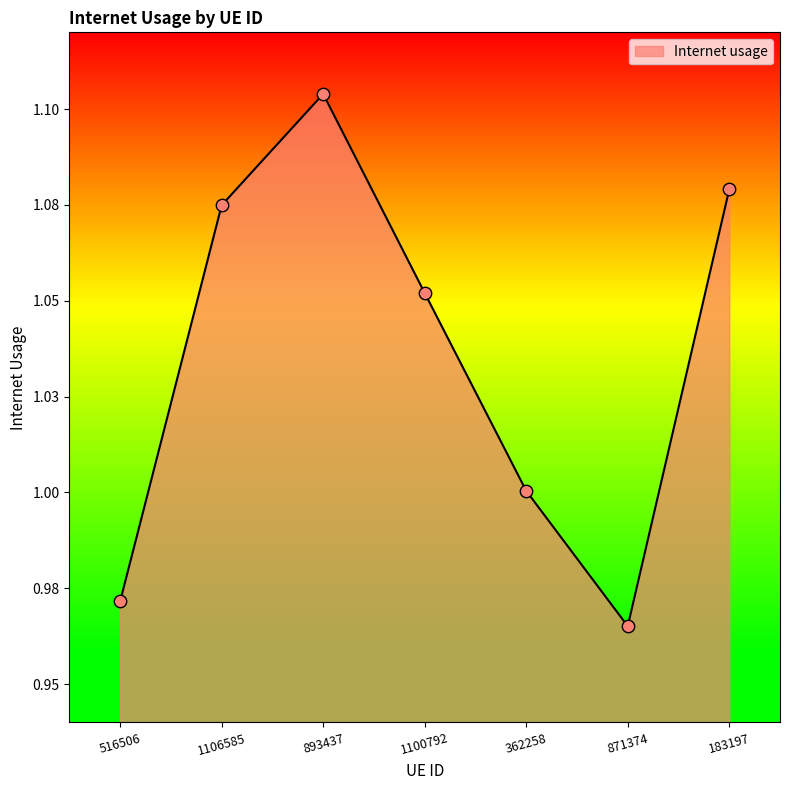

Which has a higher value, 516506 or 1100792?

1100792